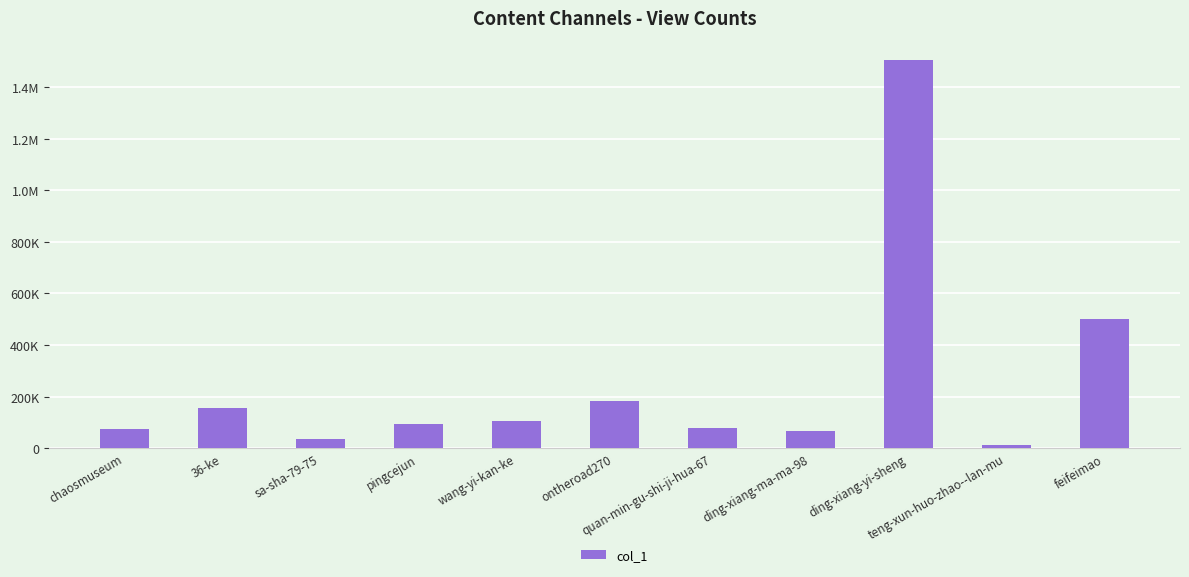

Which has a higher value, 36-ke or ding-xiang-ma-ma-98?

36-ke